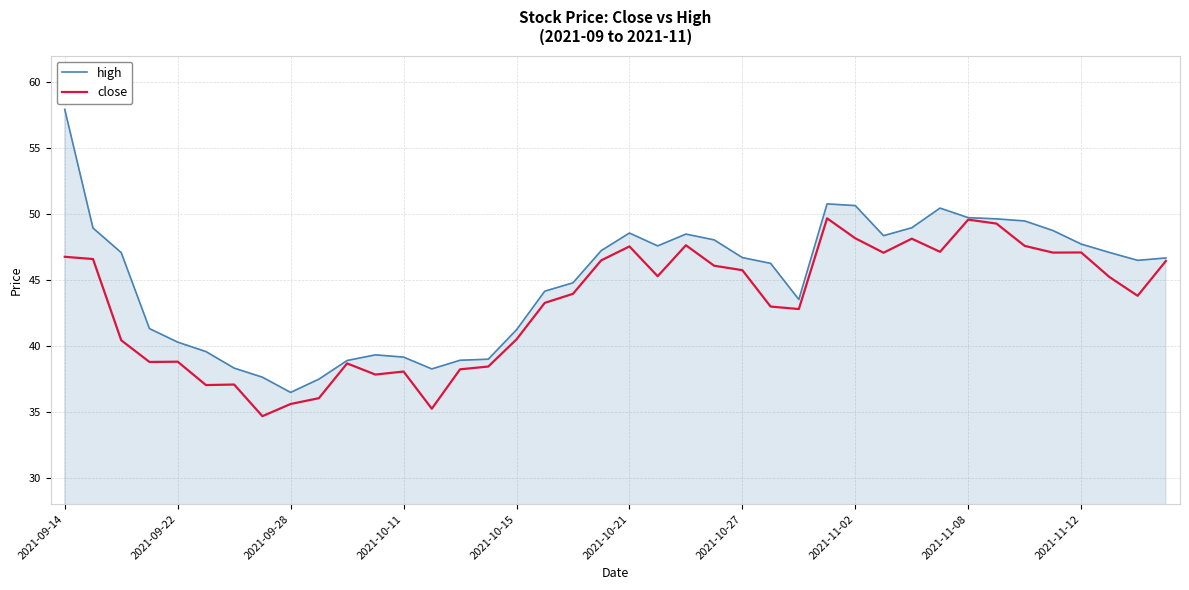

What is the greatest value displayed?

57.9